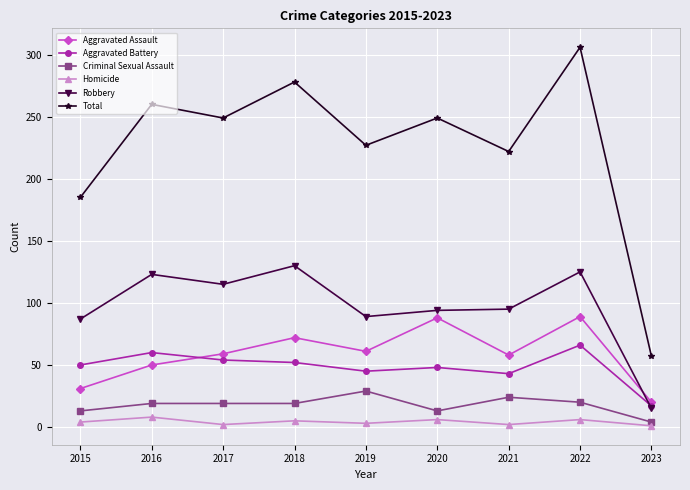

Count the number of categories in the chart.

9